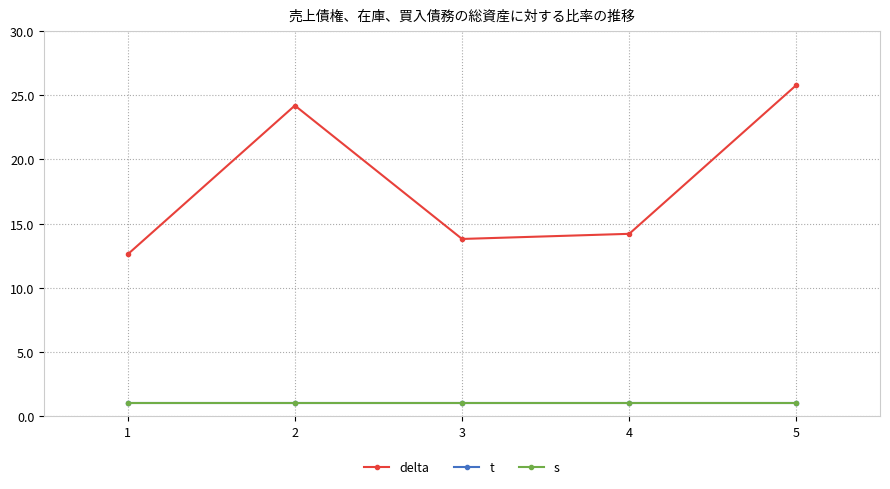

At which label does s reach its minimum?

1